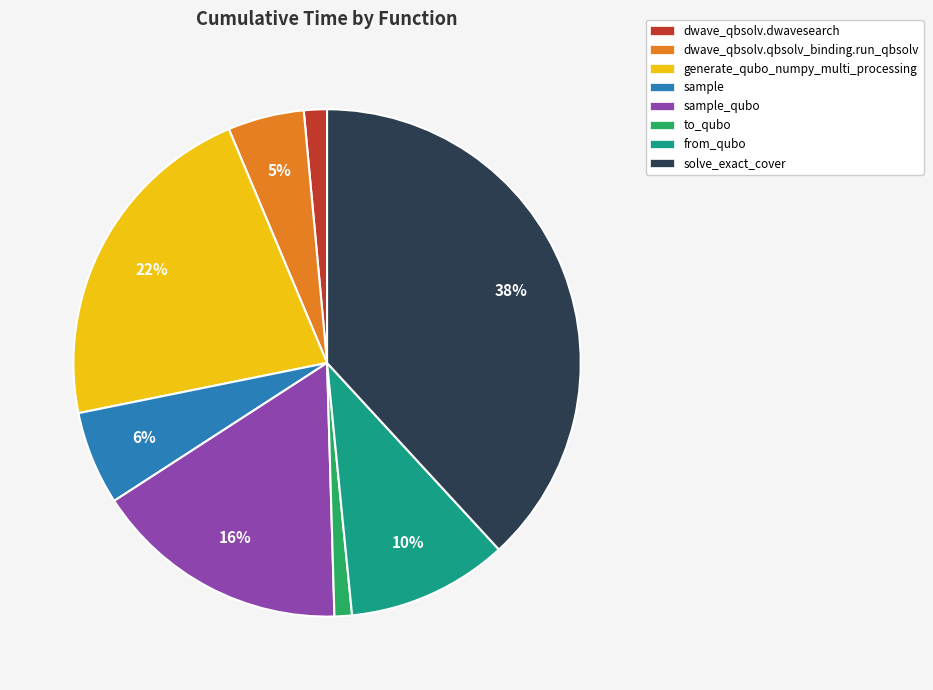

Combined, do generate_qubo_numpy_multi_processing and solve_exact_cover account for over 50%?

Yes